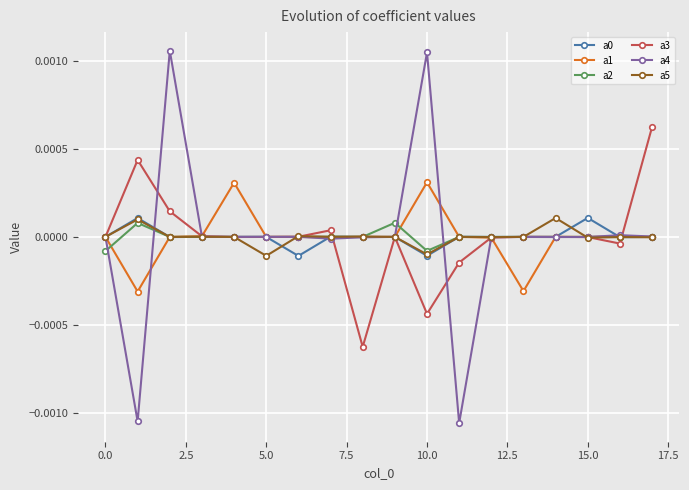

How many categories are shown in the chart?

18